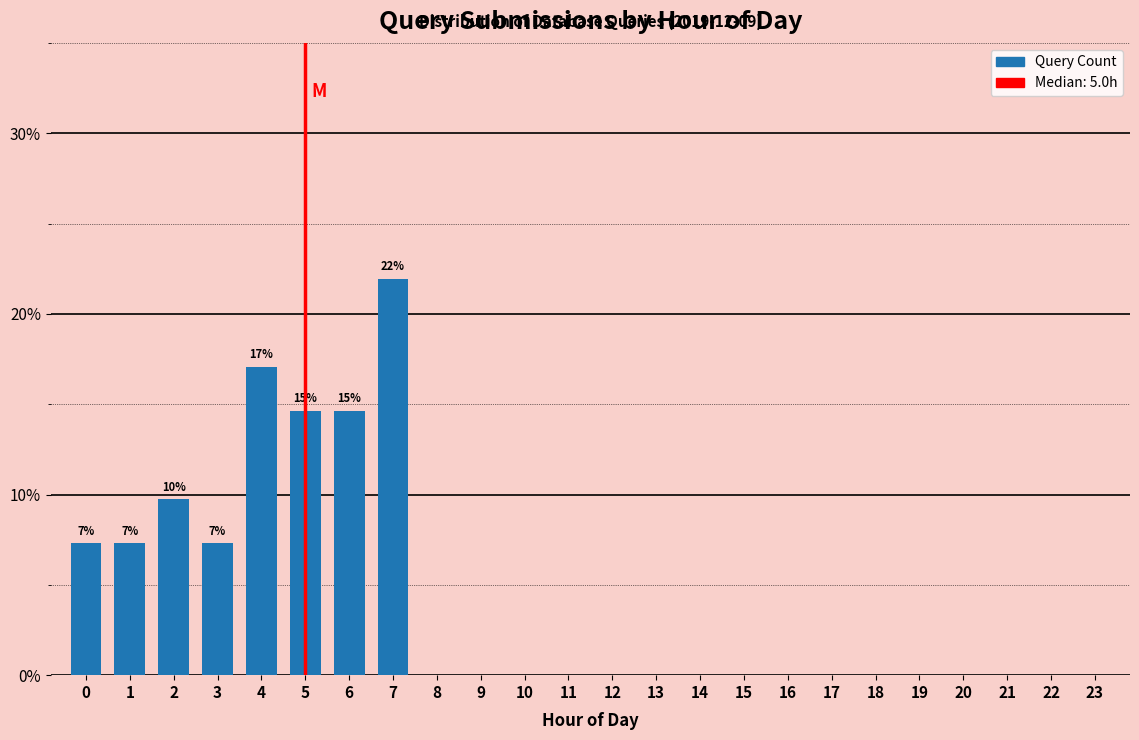

Reading right to left, what are all the values shown in this chart?

23=0.0	22=0.0	21=0.0	20=0.0	19=0.0	18=0.0	17=0.0	16=0.0	15=0.0	14=0.0	13=0.0	12=0.0	11=0.0	10=0.0	9=0.0	8=0.0	7=22.0	6=14.6	5=14.6	4=17.1	3=7.3	2=9.8	1=7.3	0=7.3